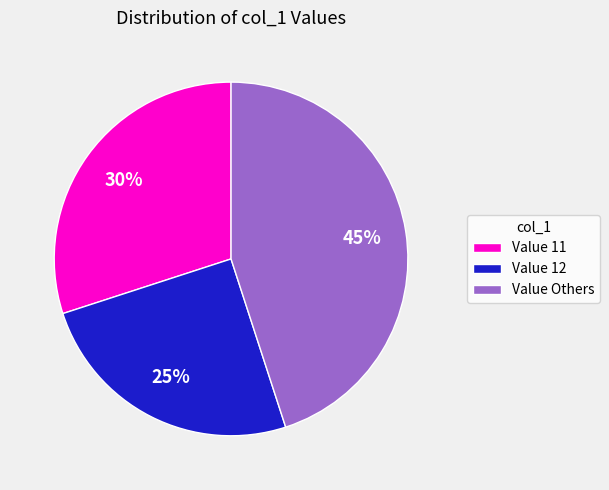

What percentage is the Value 12 slice, to the nearest percent?

25%